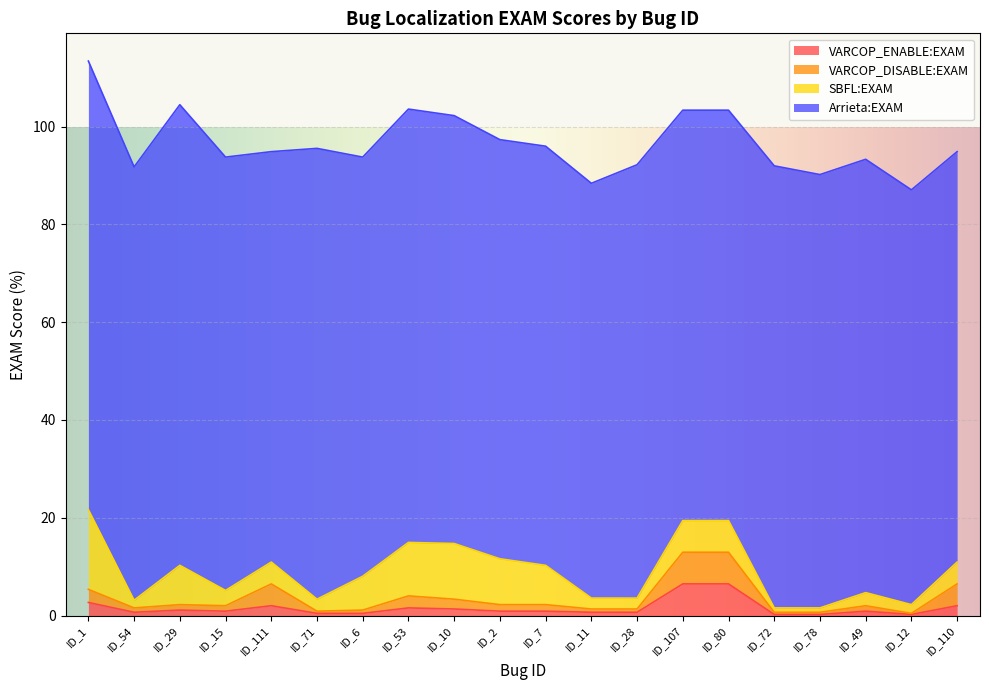

What is the label of the 1st point from the right?

ID_110